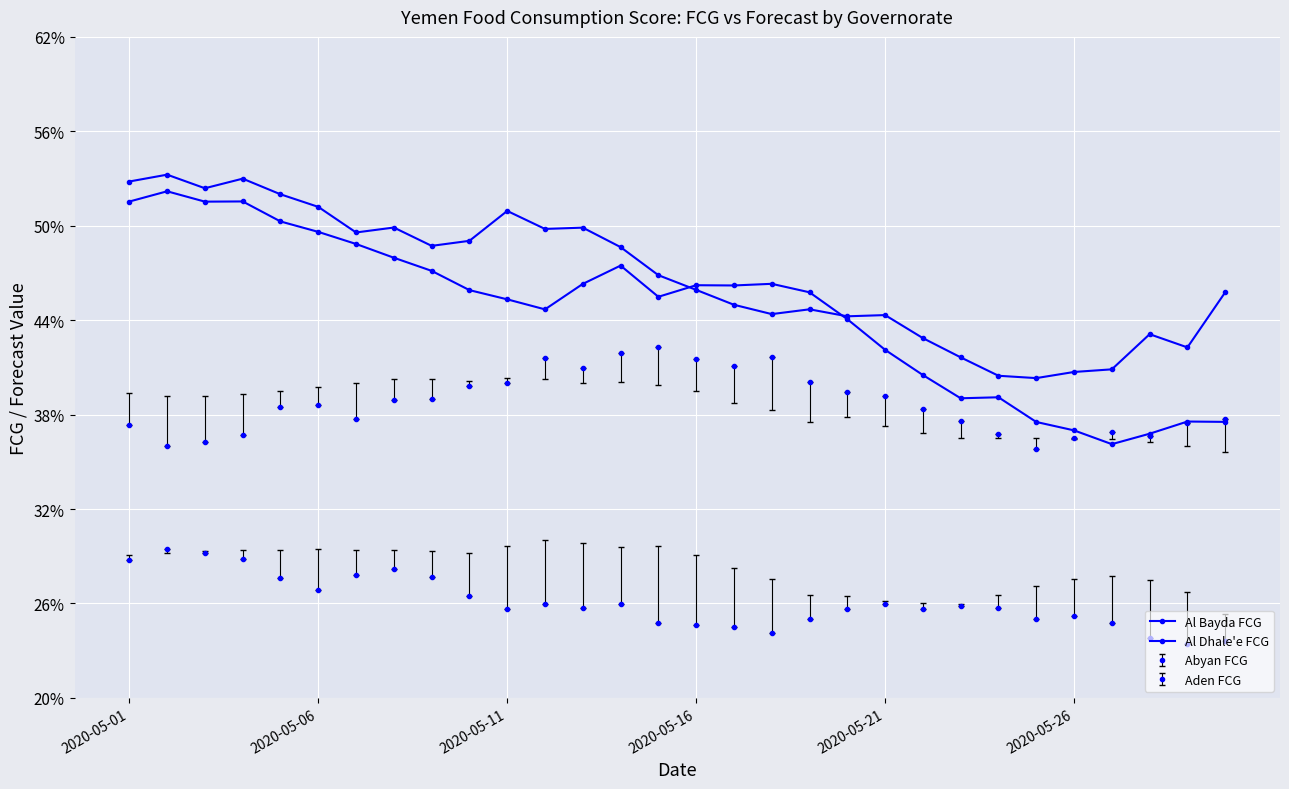

Does the chart have visible grid lines?

Yes